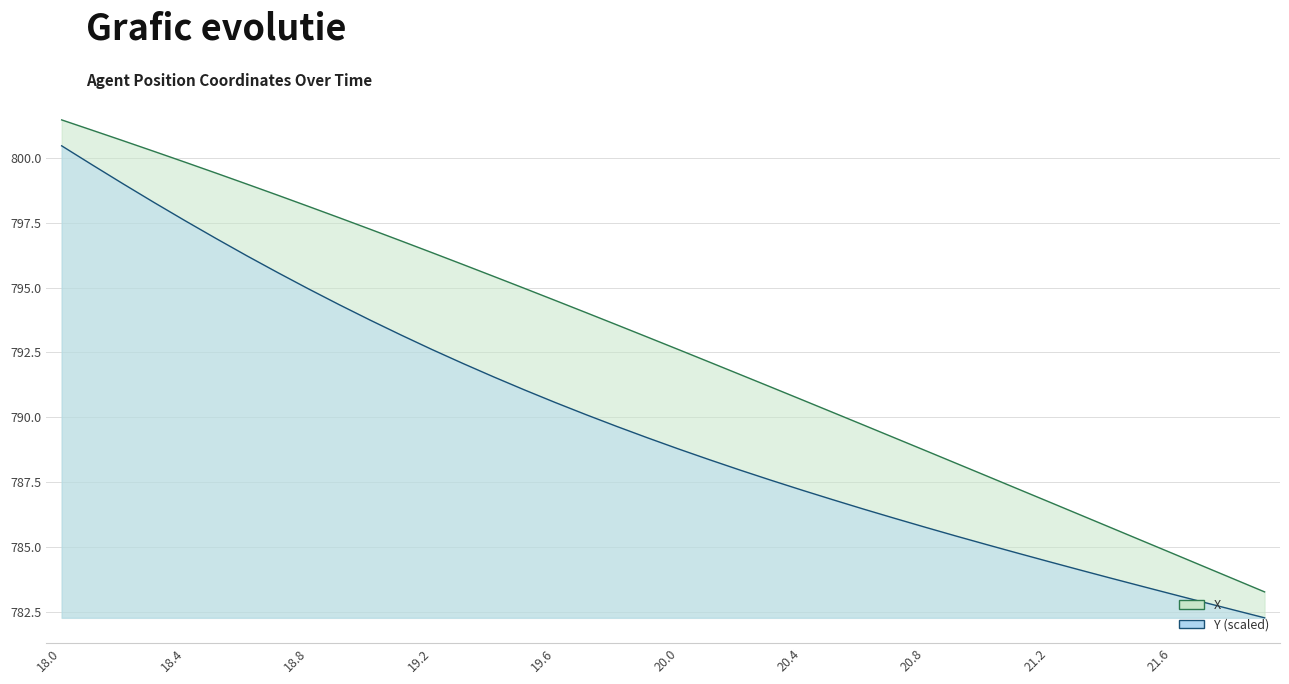

How many values in the X series are below 793?

20